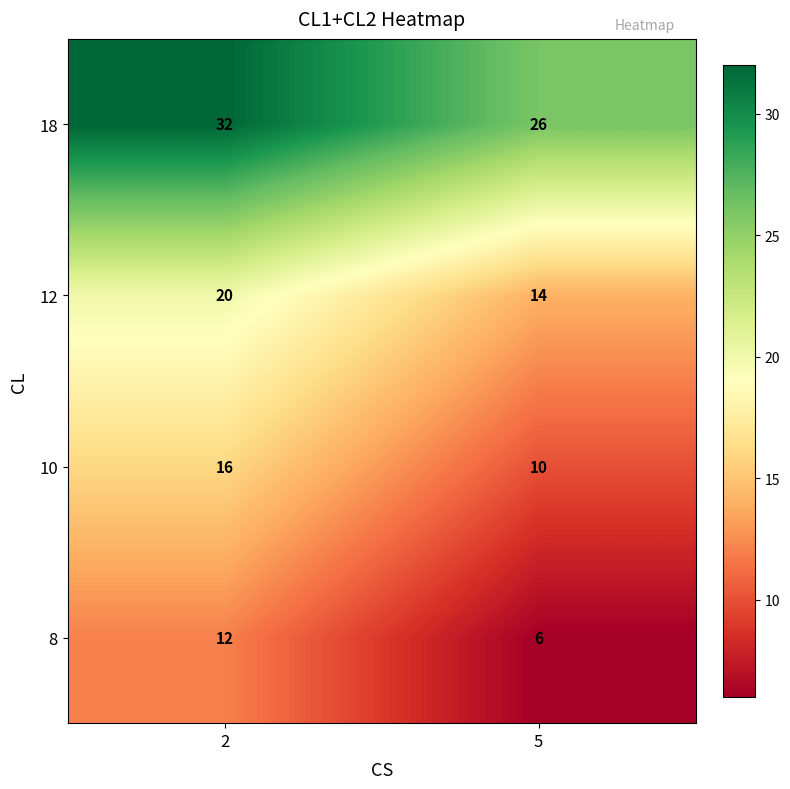

What is the minimum value for 18?

26